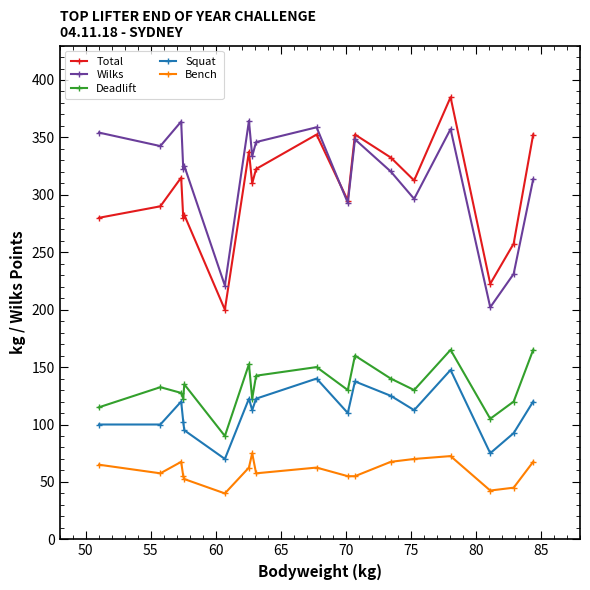

What is the maximum value shown in the chart?

385.0